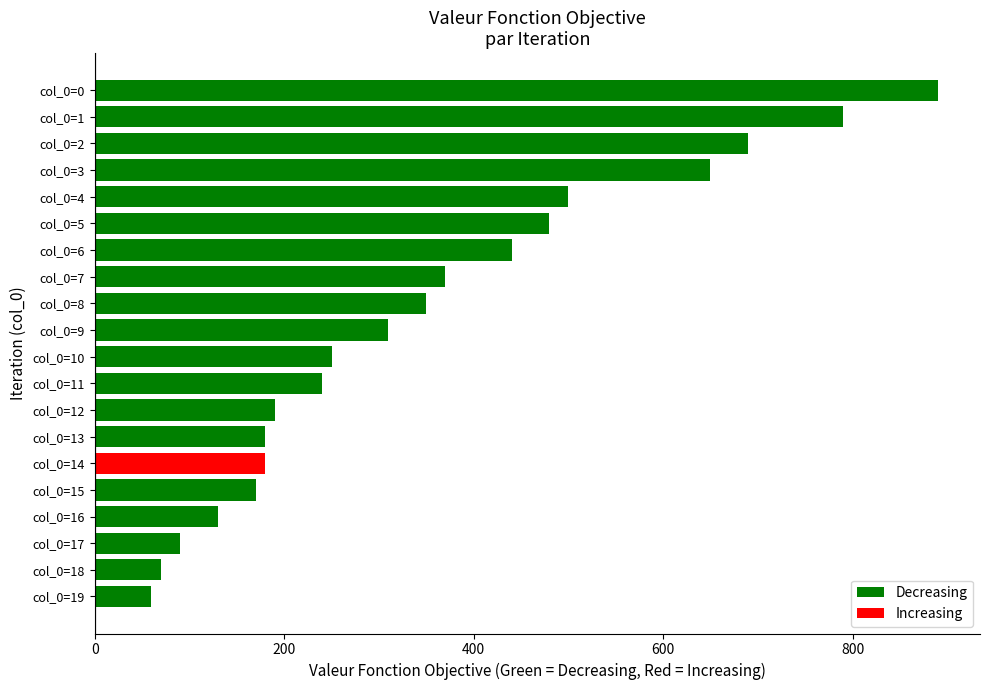

What is the ratio of the value at col_0=10 to the value at col_0=9?

0.8